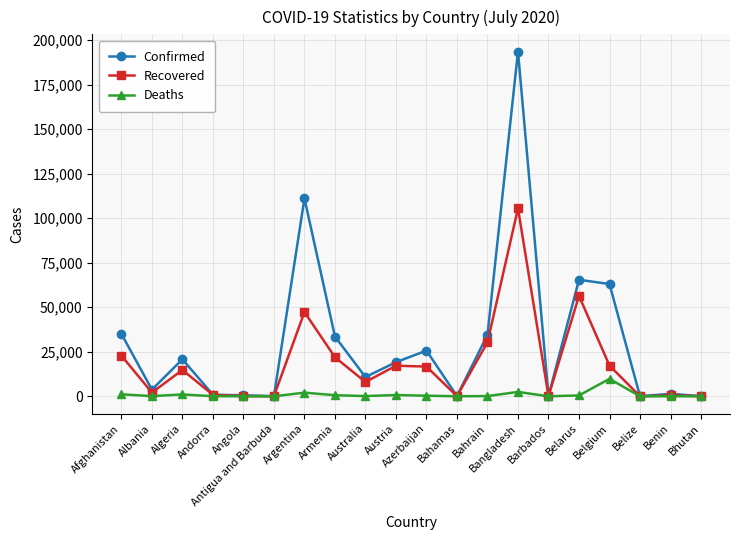

Is it true that Recovered equals 47298 at Argentina?

True